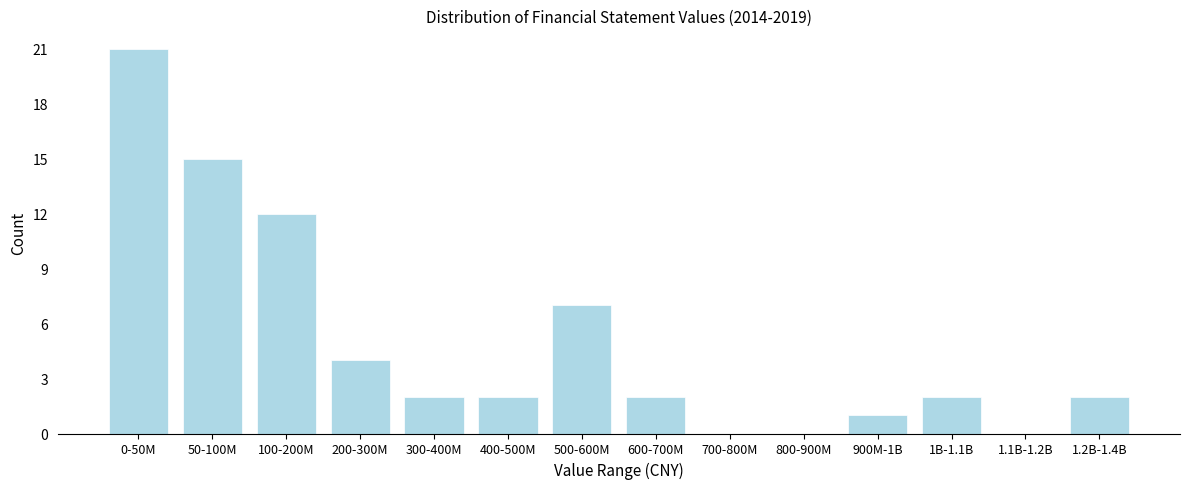

Reading right to left, list all the values displayed in this chart.

1.2B-1.4B=2	1.1B-1.2B=0	1B-1.1B=2	900M-1B=1	800-900M=0	700-800M=0	600-700M=2	500-600M=7	400-500M=2	300-400M=2	200-300M=4	100-200M=12	50-100M=15	0-50M=21